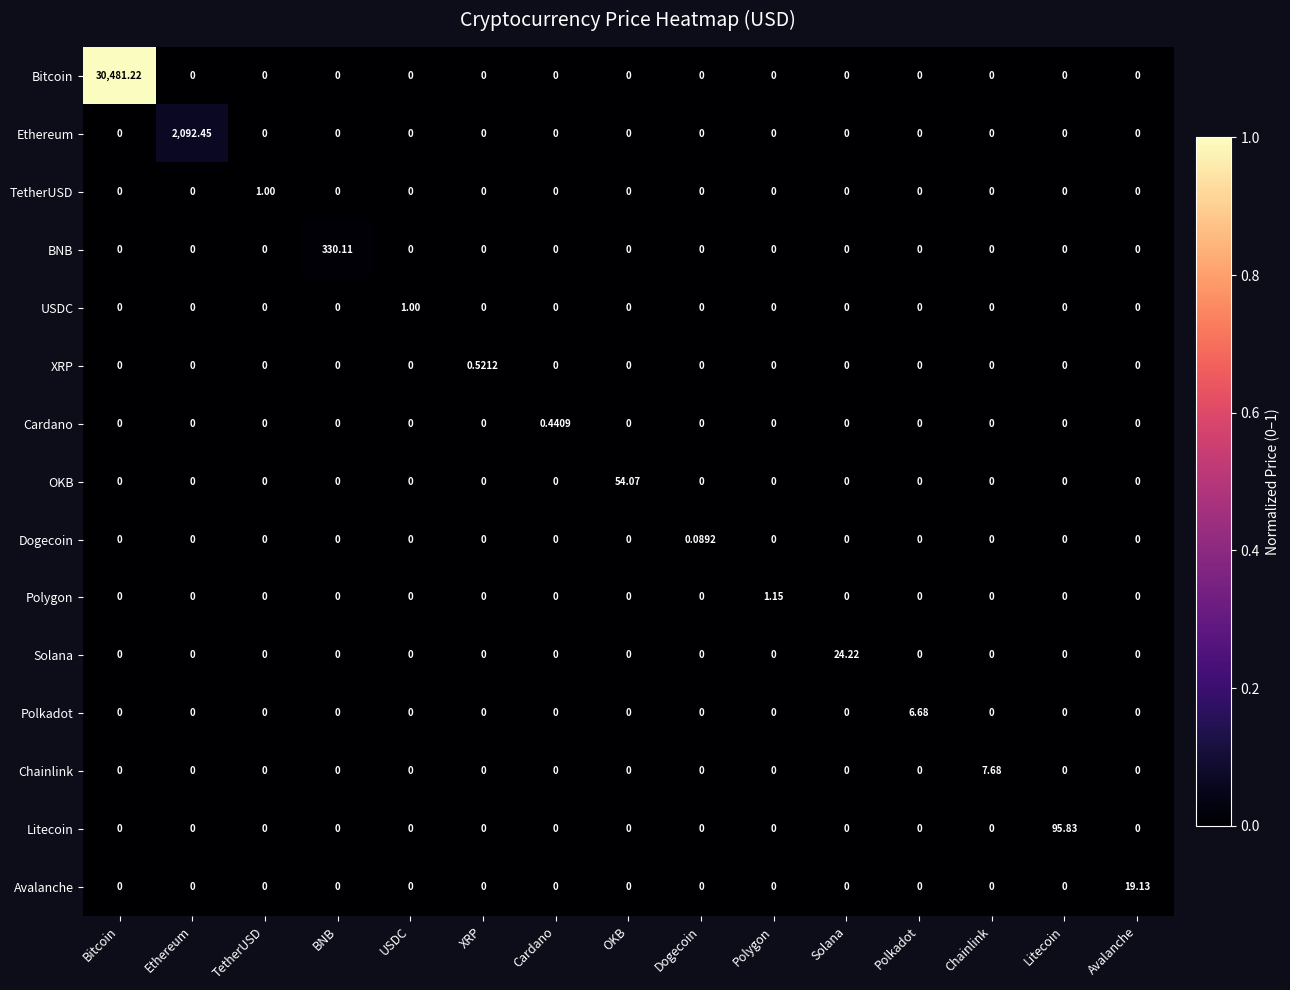

Which series changed the most between Bitcoin and Avalanche?

Bitcoin